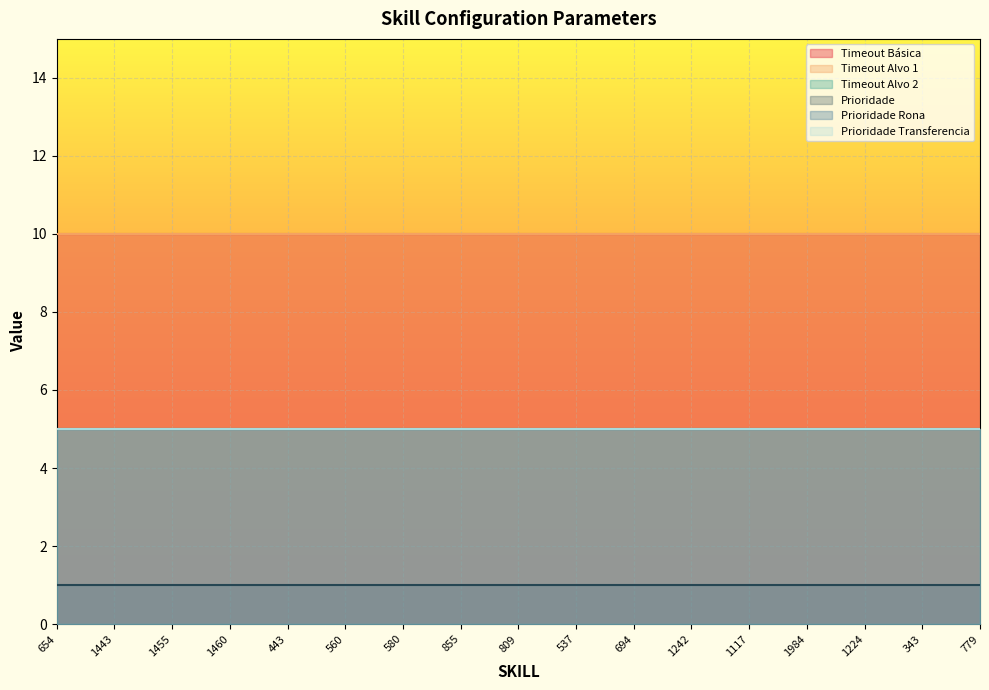

What are all the series names shown in the legend?

Timeout Básica, Timeout Alvo 1, Timeout Alvo 2, Prioridade, Prioridade Rona, Prioridade Transferencia